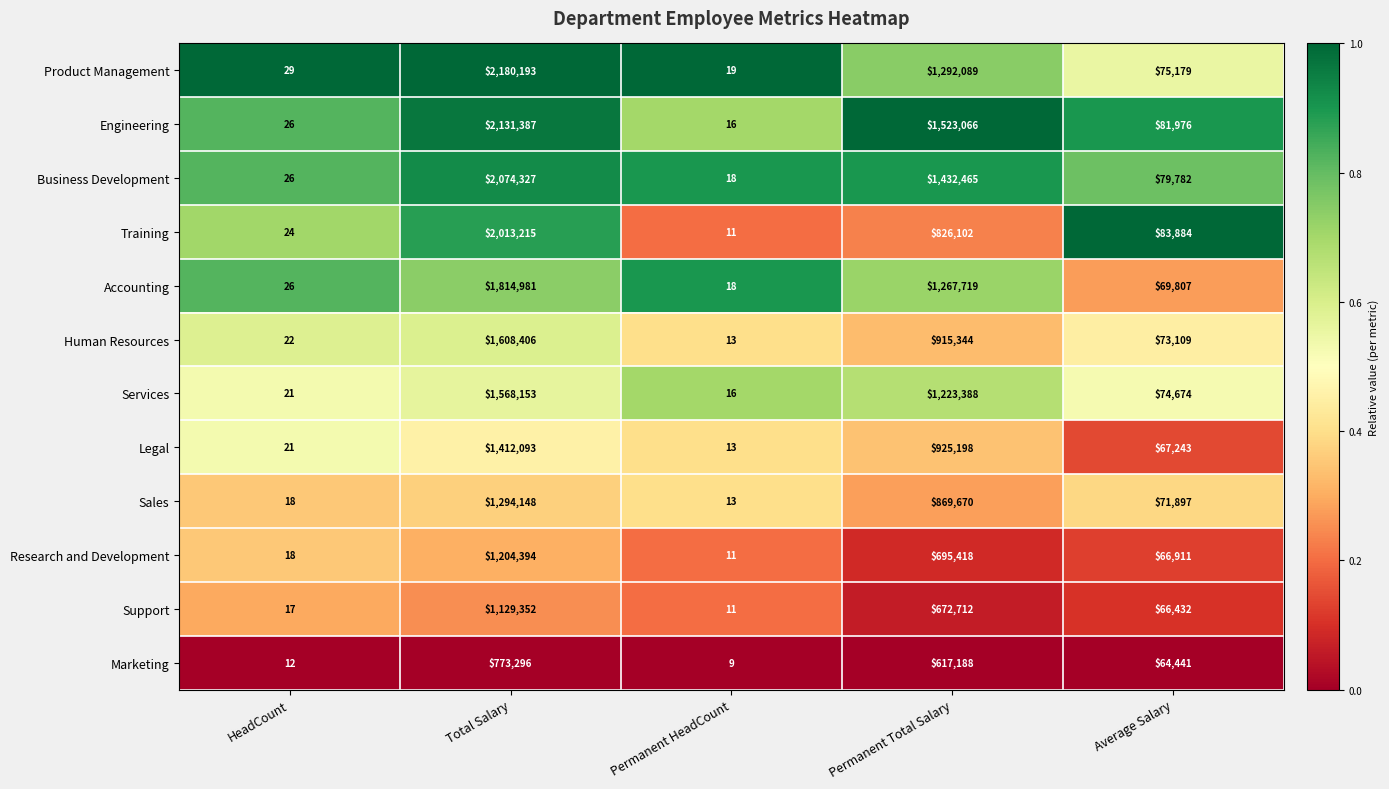

Which series has the widest spread of values?

Product Management